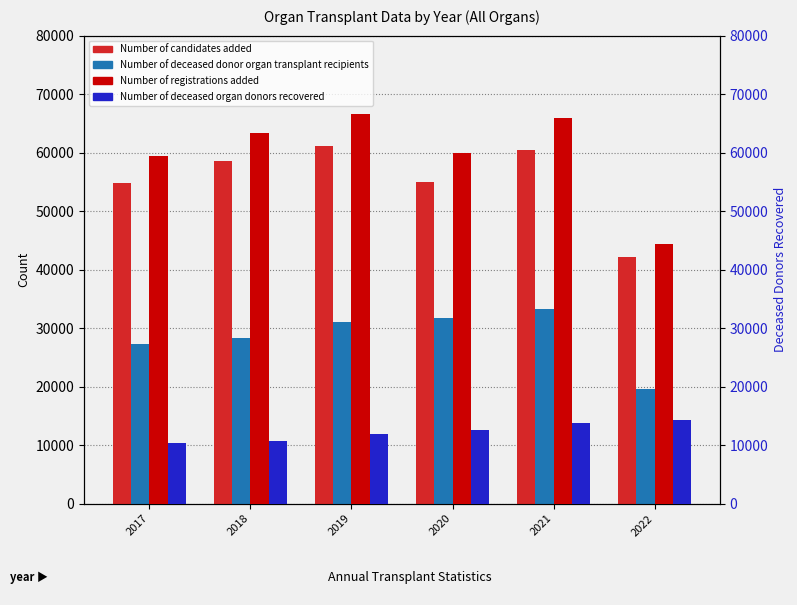

Is the value of Number of deceased donor organ transplant recipients at 2021 greater than the value of Number of registrations added at 2018?

No